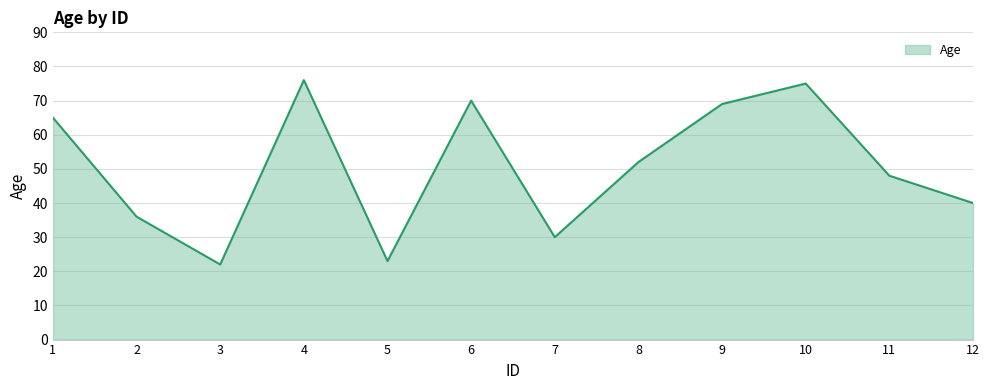

What is the smallest value displayed?

22